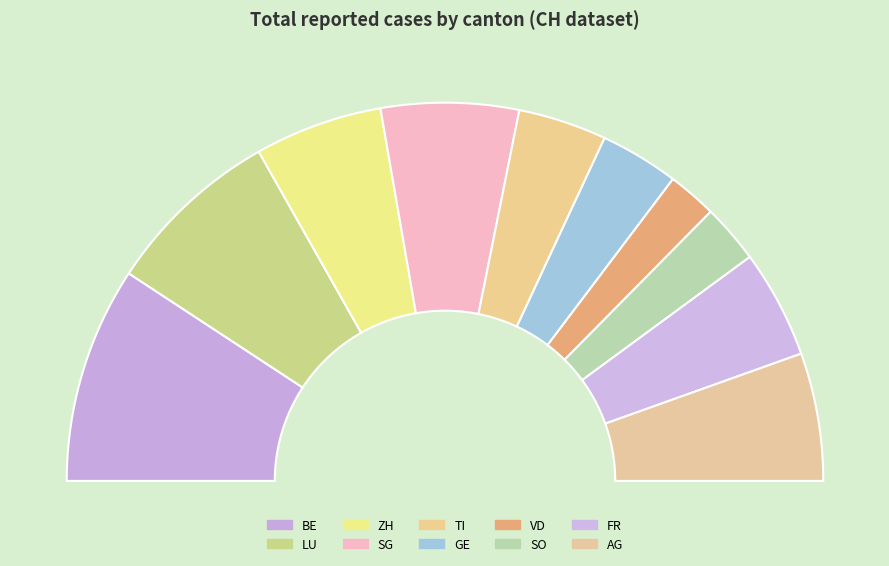

The NE slice represents 0% of the pie. True or false?

True